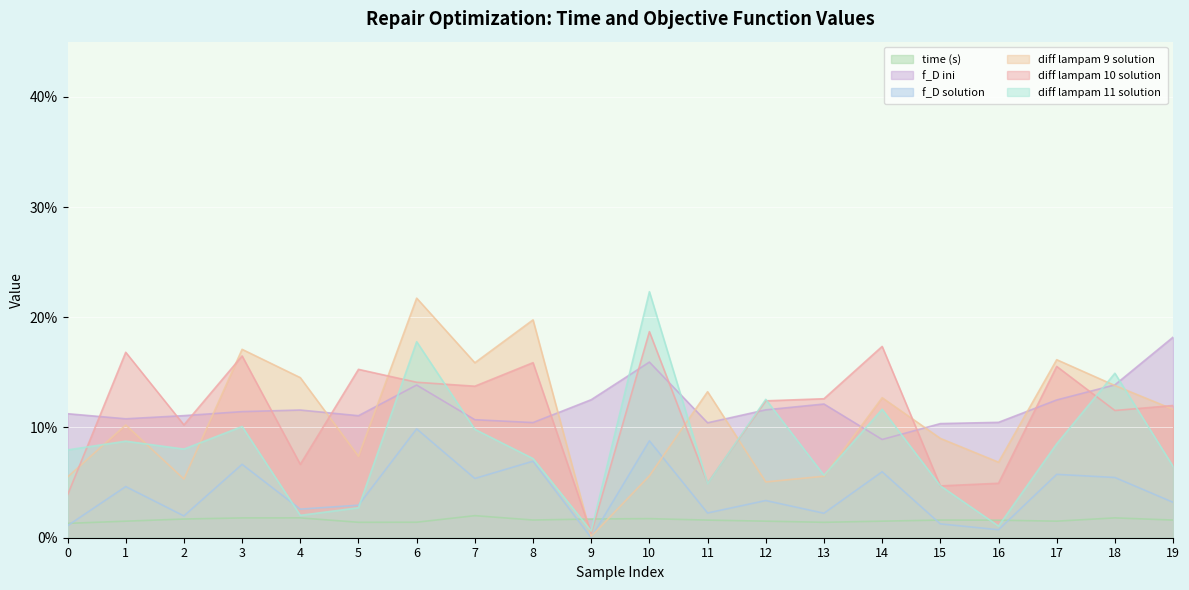

What are all the series names shown in the legend?

time (s), f_D ini, f_D solution, diff lampam 9 solution, diff lampam 10 solution, diff lampam 11 solution